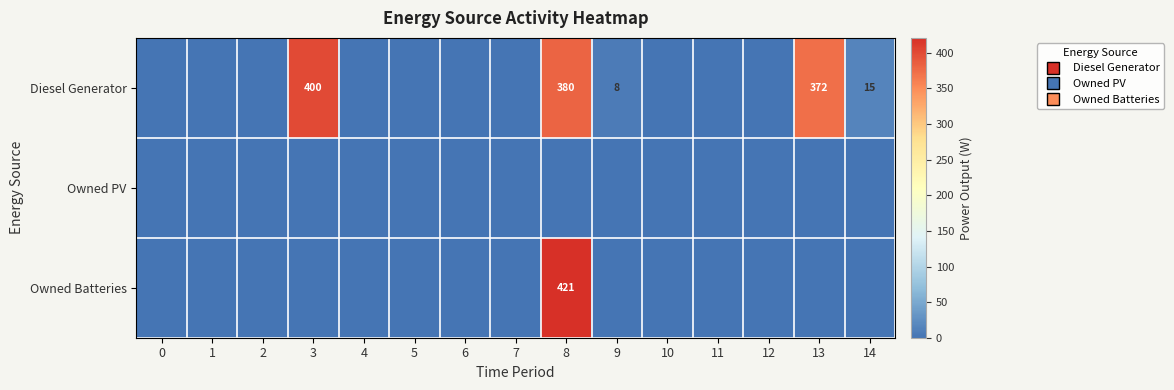

The value of Diesel Generator at 9 is 8. True or false?

True